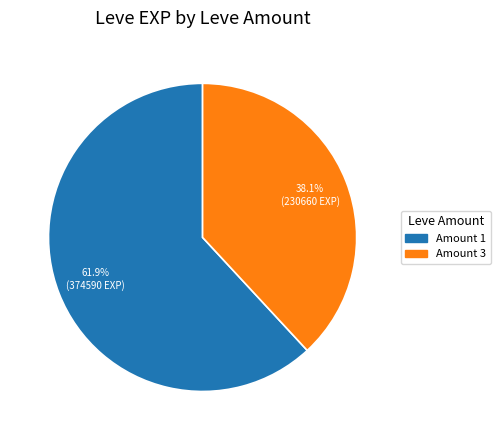

How many segments does this pie chart have?

2